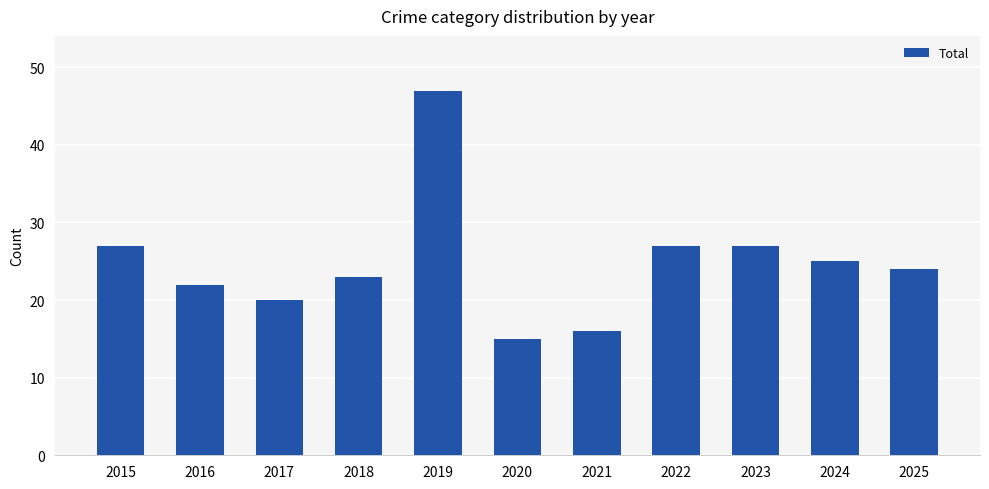

Reading left to right, transcribe all the data shown in this chart.

27	22	20	23	47	15	16	27	27	25	24